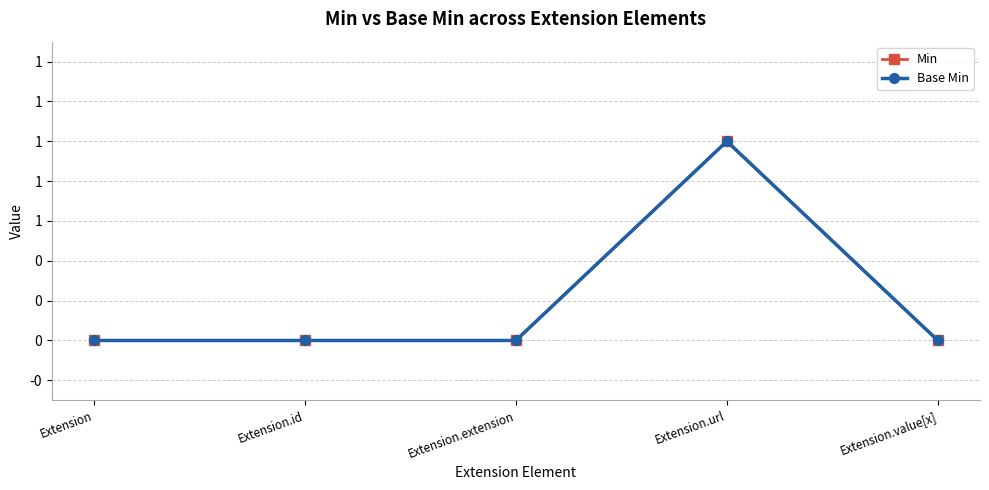

Does the chart display data point markers on the line(s)?

Yes